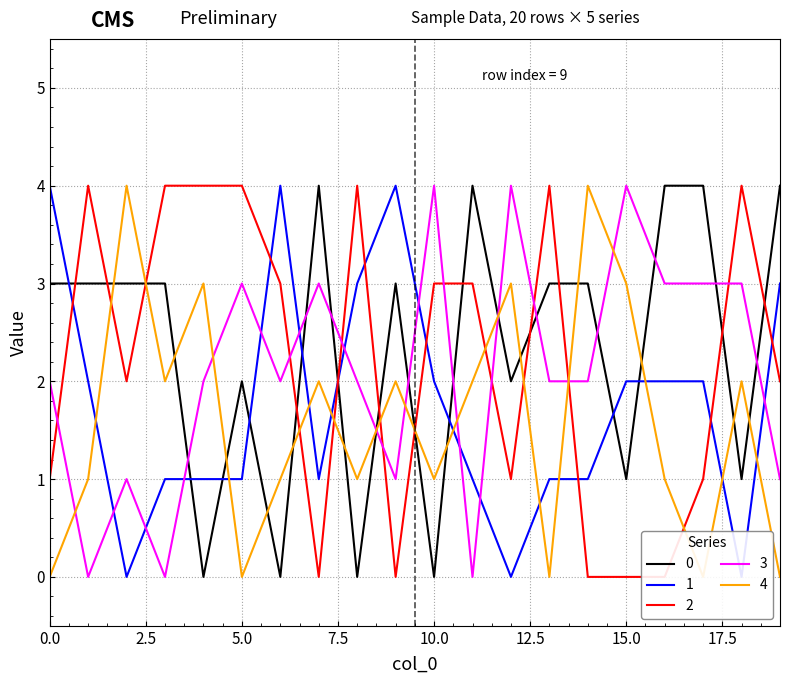

True or false: 2 has a value of -2 at 14.

False